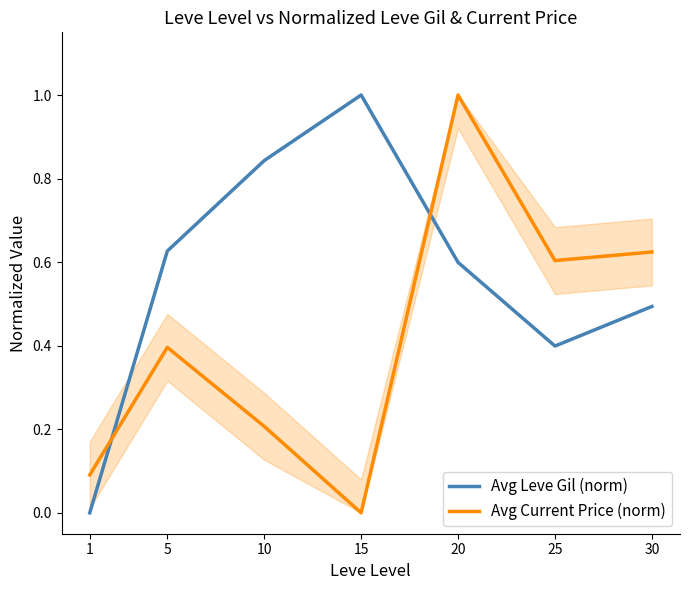

What is the sum of all Avg Current Price (norm) values?

2.9